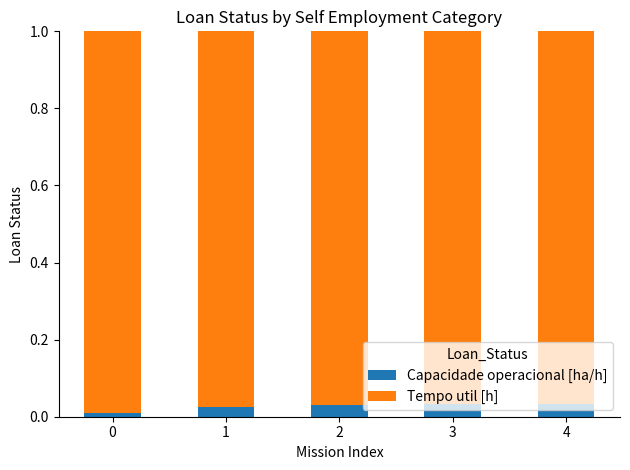

The Capacidade operacional [ha/h] series shows 0.0 at 0. True or false?

True